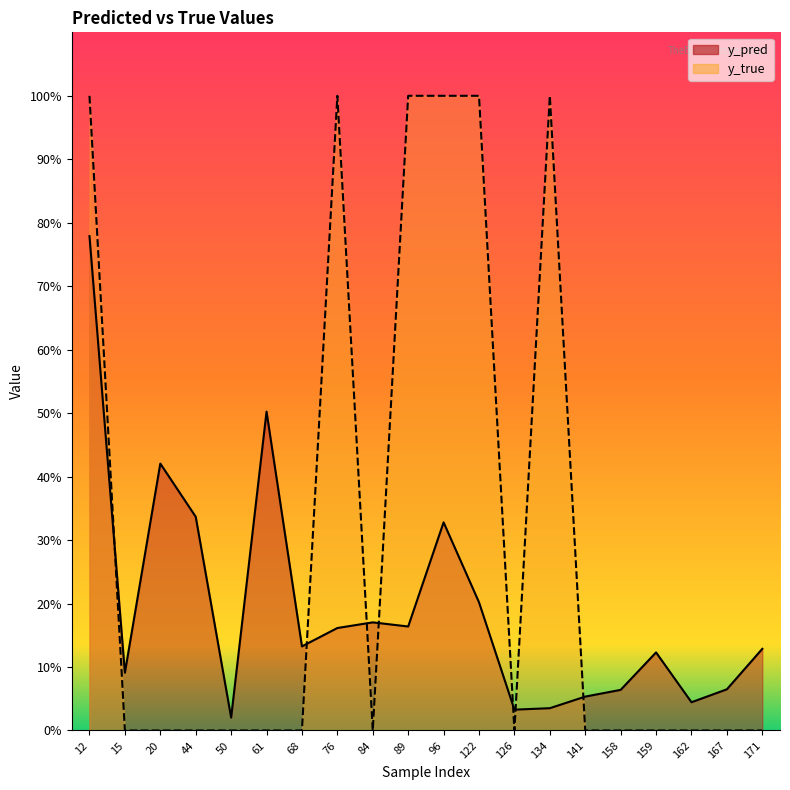

Is the value of y_pred at 84 greater than the value of y_true at 171?

Yes